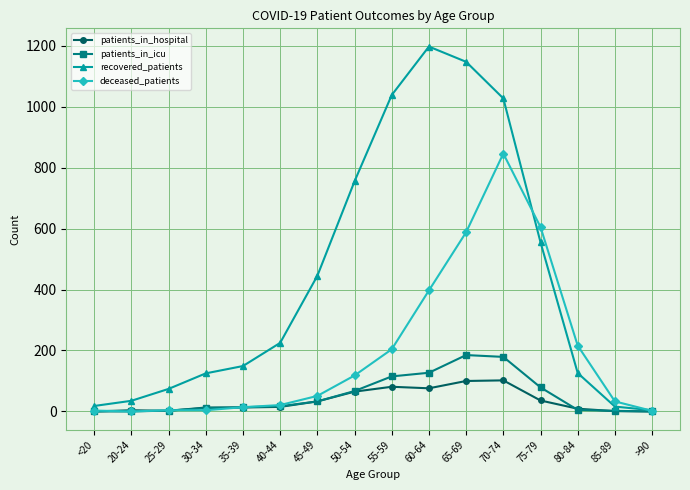

What is the difference between the second highest and second lowest values in the patients_in_hospital series?

100